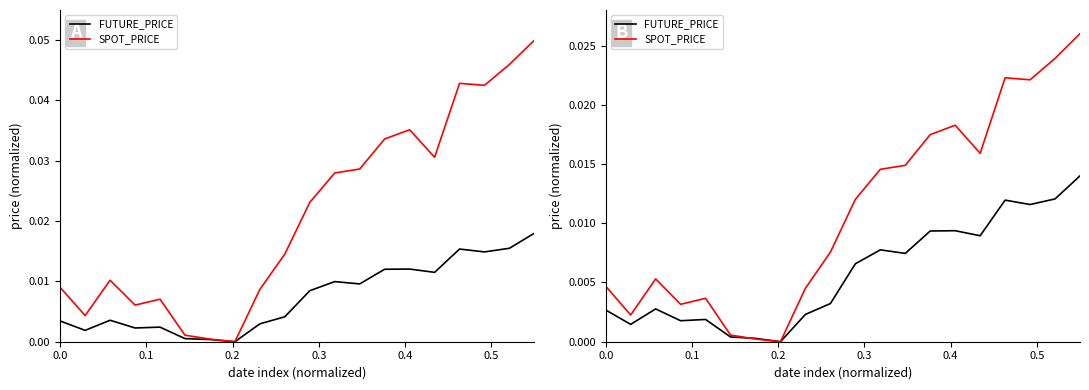

List the series in order of their overall mean, lowest first.

FUTURE_PRICE, SPOT_PRICE